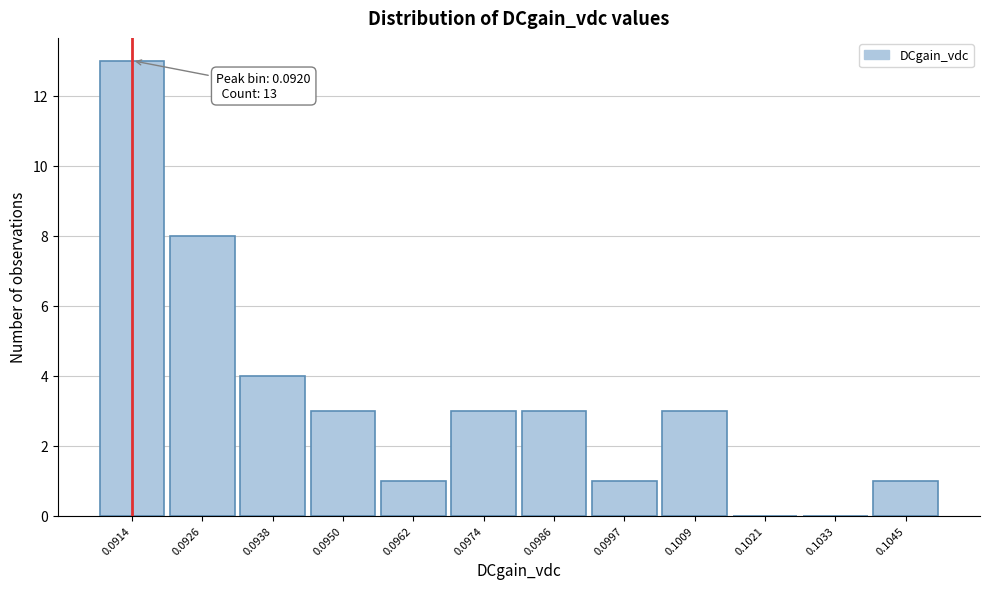

Reading right to left, extract all data points from this chart.

0.1045=1	0.1033=0	0.1021=0	0.1009=3	0.0997=1	0.0986=3	0.0974=3	0.0962=1	0.0950=3	0.0938=4	0.0926=8	0.0914=13